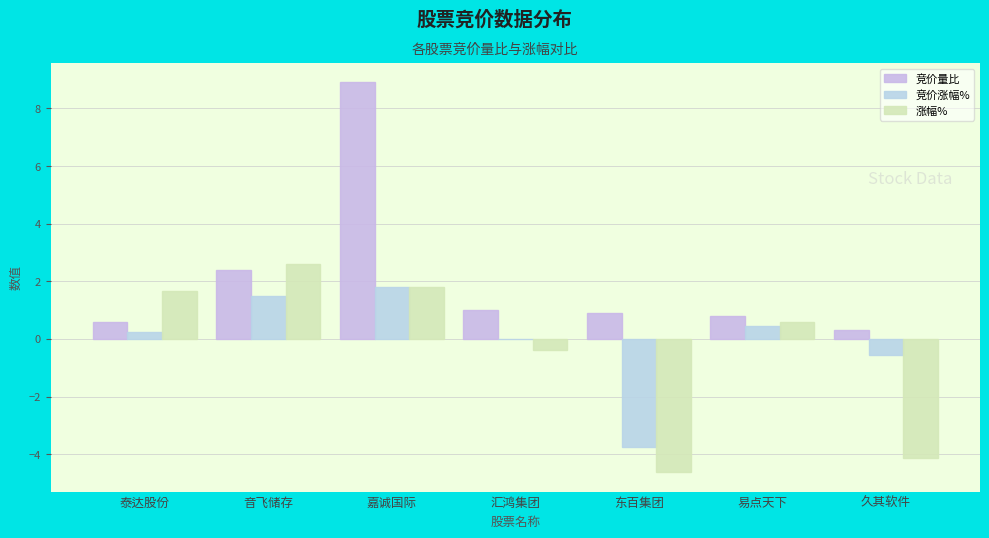

At how many categories does at least one series exceed 4?

1